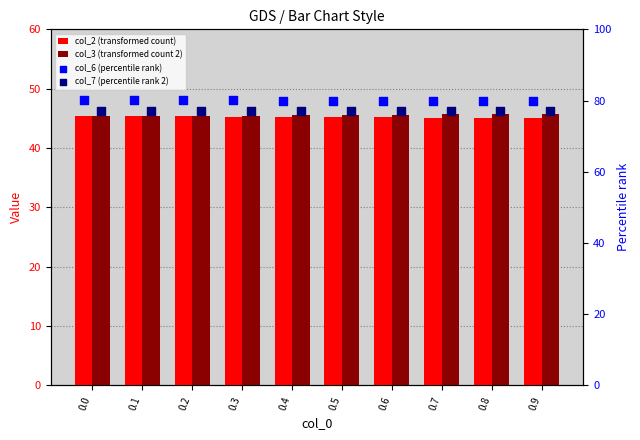

Which series contains the lowest Y value?

col_2 (transformed count)